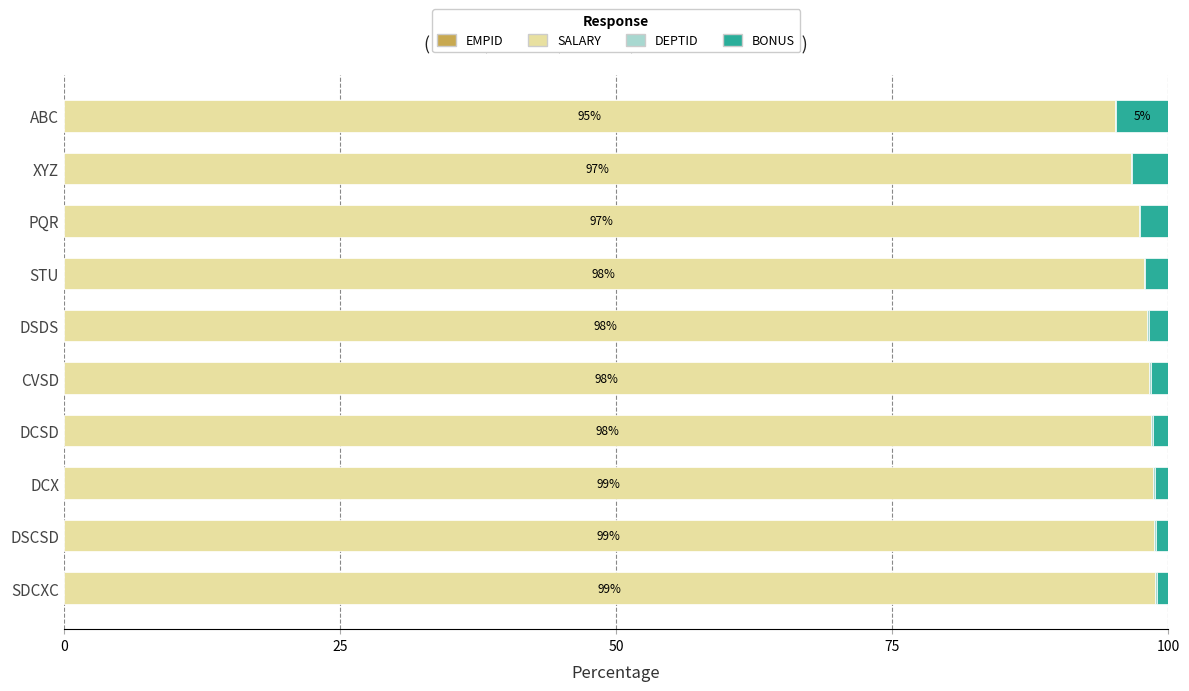

How many distinct data groups are displayed?

4